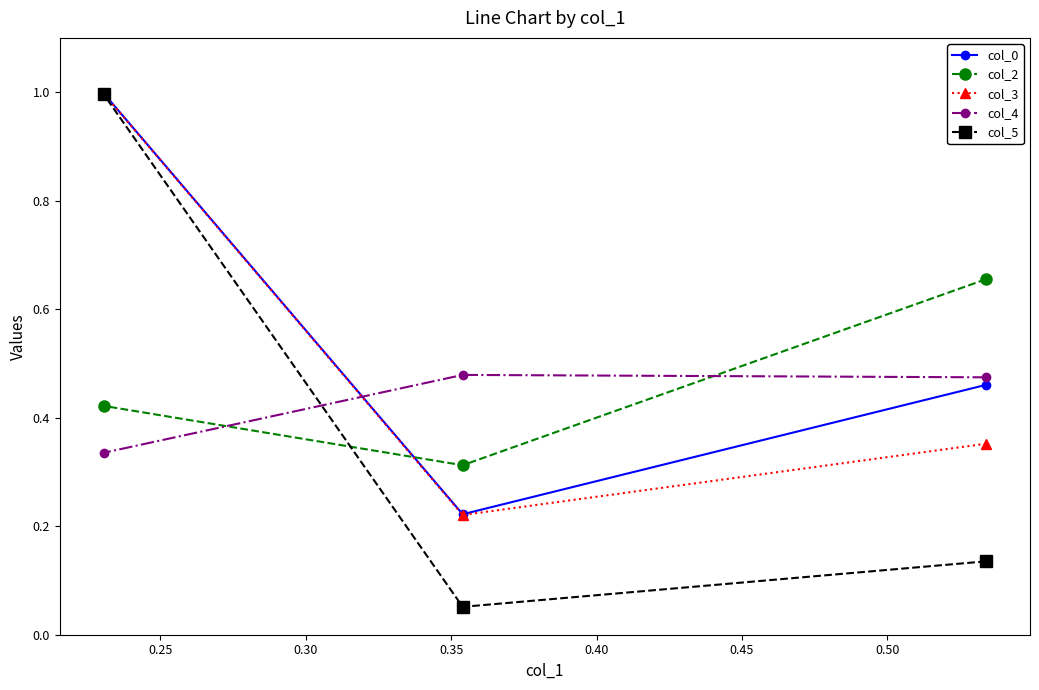

Which series has the widest spread of values?

col_5